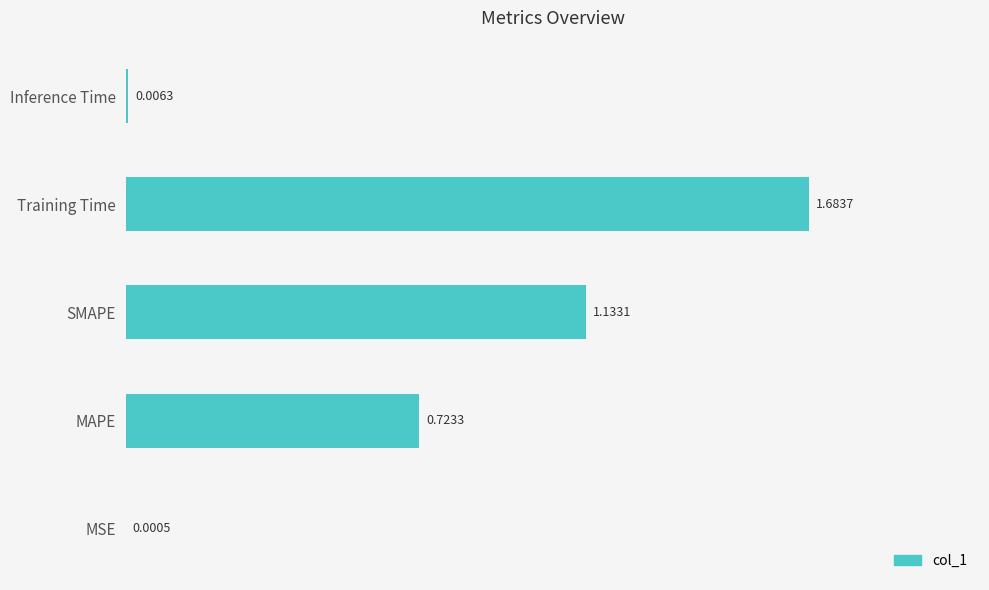

Where is the data nearest to the value 0?

MSE